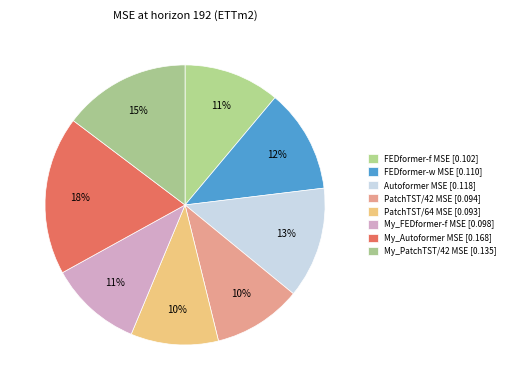

To the nearest percent, what is the combined percentage of My_PatchTST/42 MSE and FEDformer-w MSE?

27%